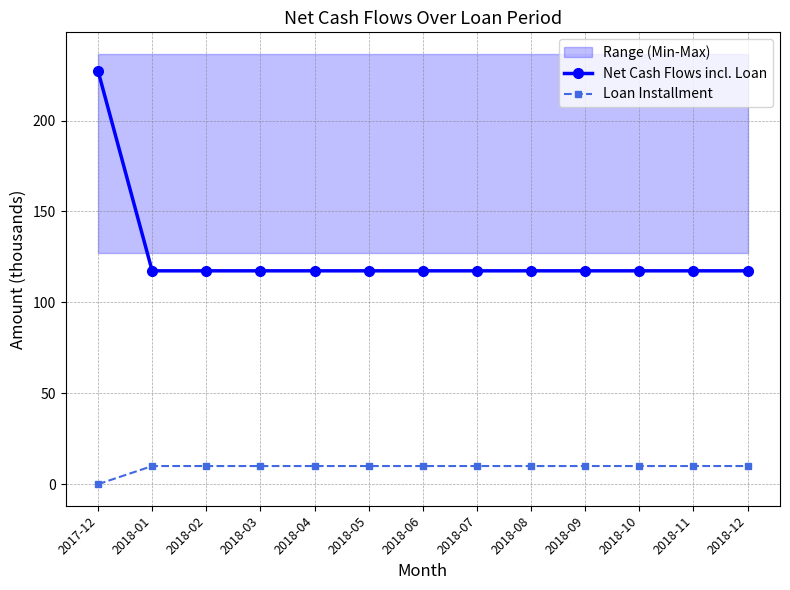

Where is Net Cash Flows incl. Loan nearest to the value 172?

2018-01